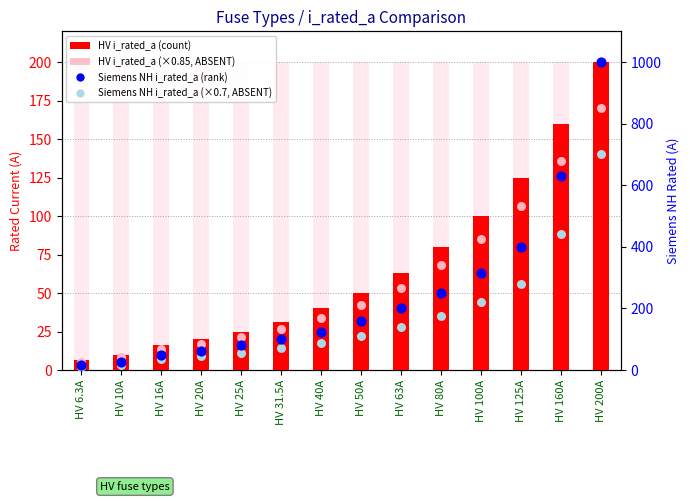

Which series has the largest total across all categories?

Siemens NH i_rated_a